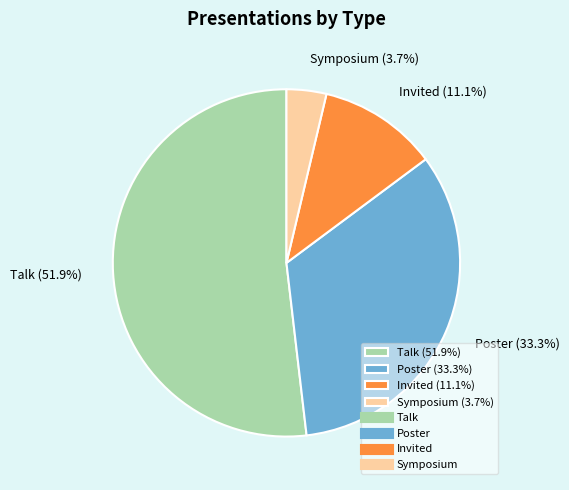

Which slice is the smallest?

Symposium